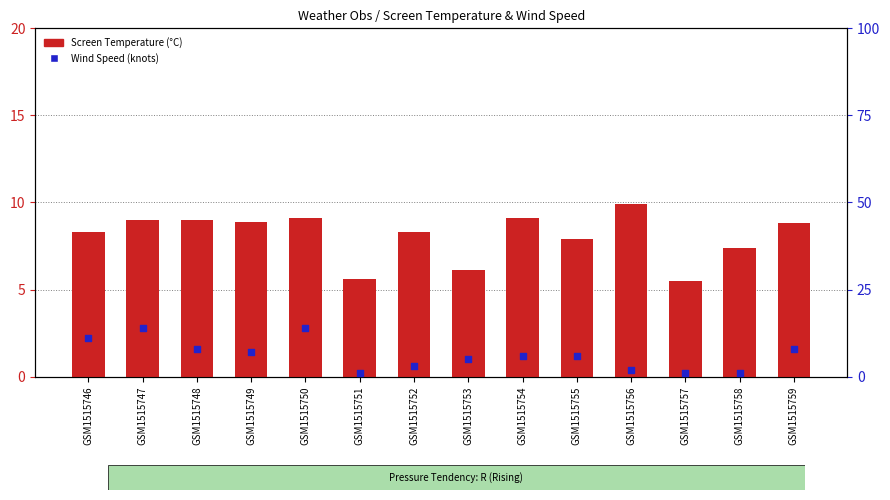

What is the total value across all series at GSM1515755?

13.9